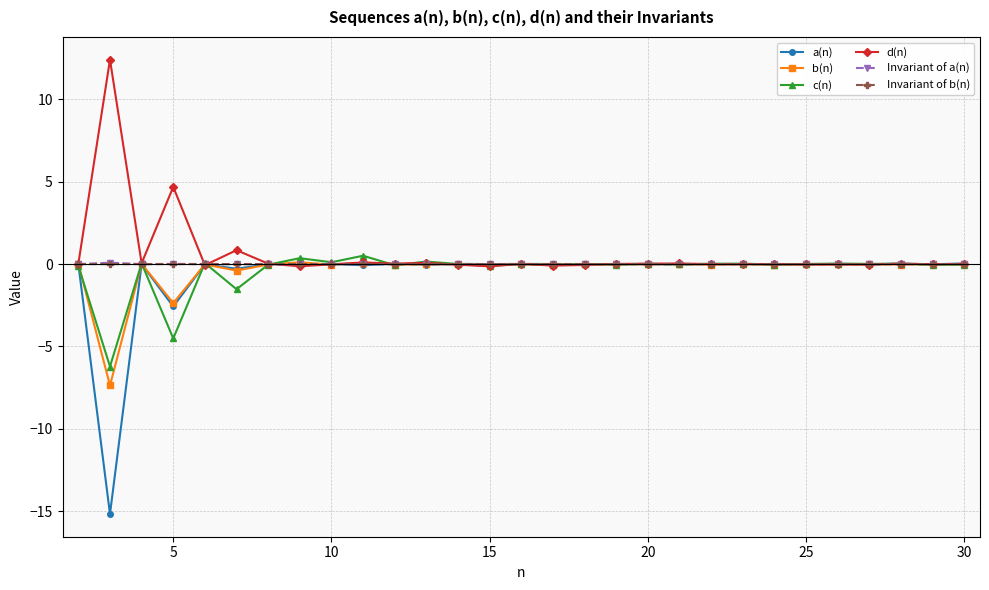

Which series has the widest spread of values?

a(n)